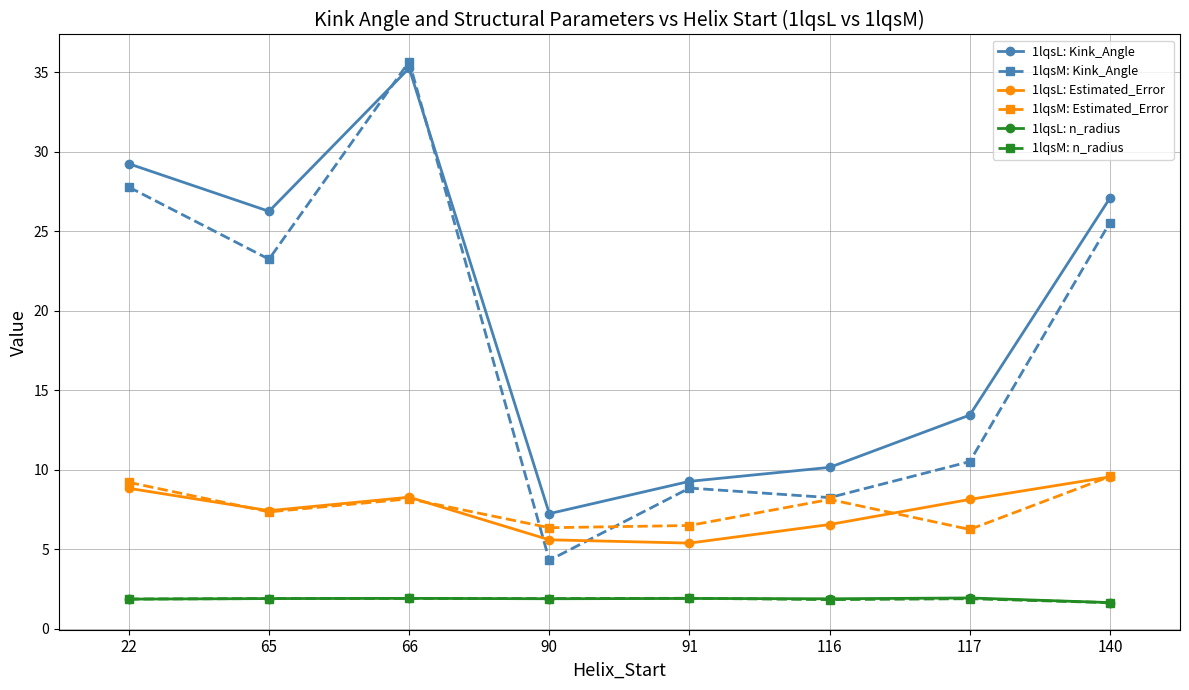

The value of 1lqsL: n_radius at 117 is 0.6. True or false?

False